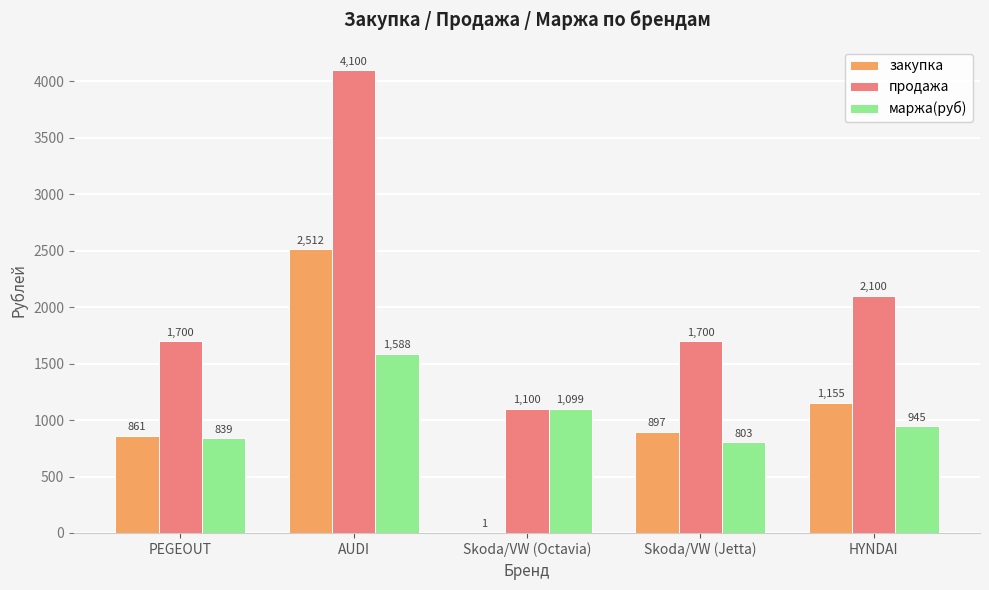

What is the total value across all series at Skoda/VW (Octavia)?

2200.0